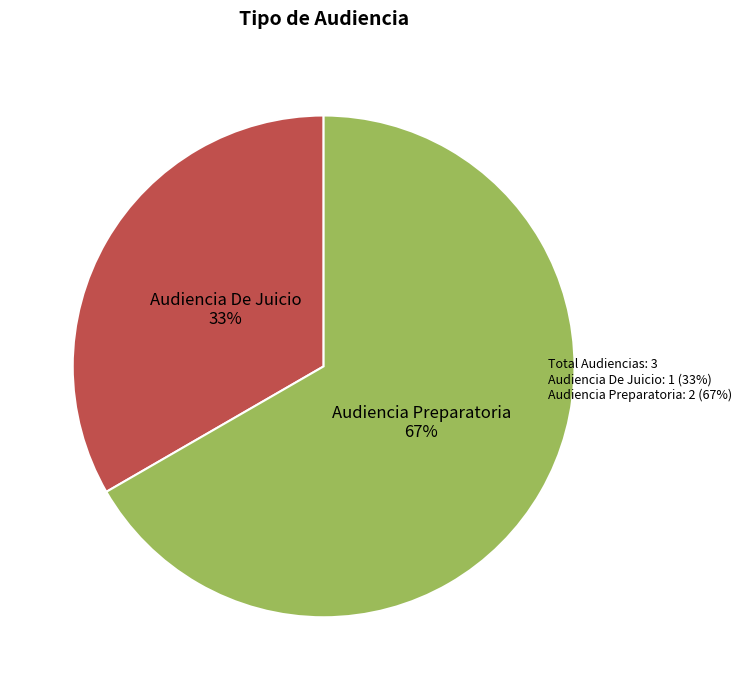

How many segments does this pie chart have?

2